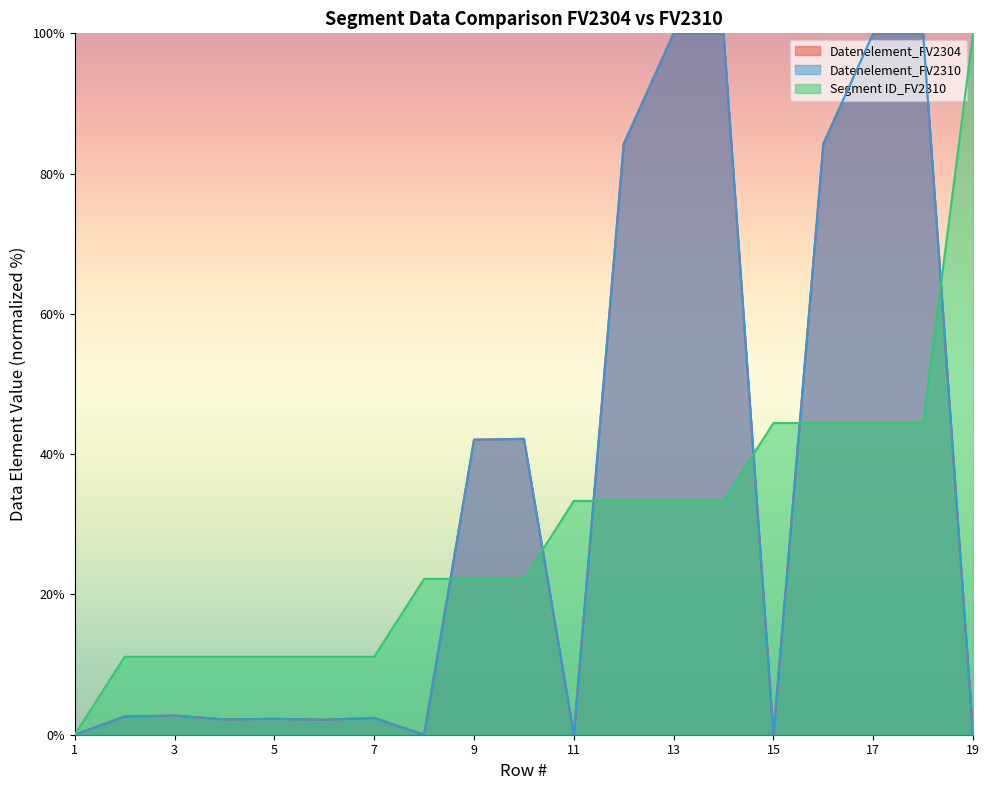

Does the chart display data point markers on the line(s)?

No